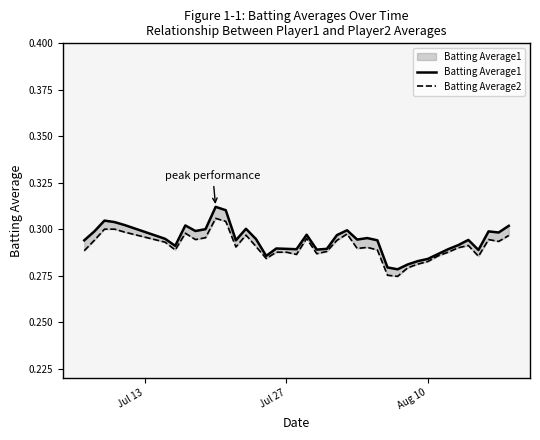

What is the maximum value for Batting Average1?

0.3